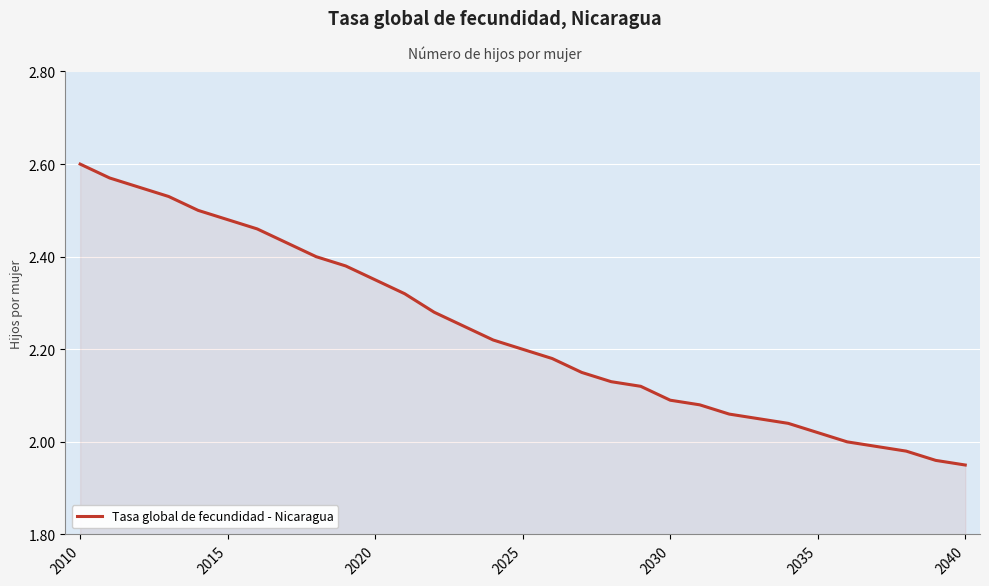

What is the sum of all values?

69.3